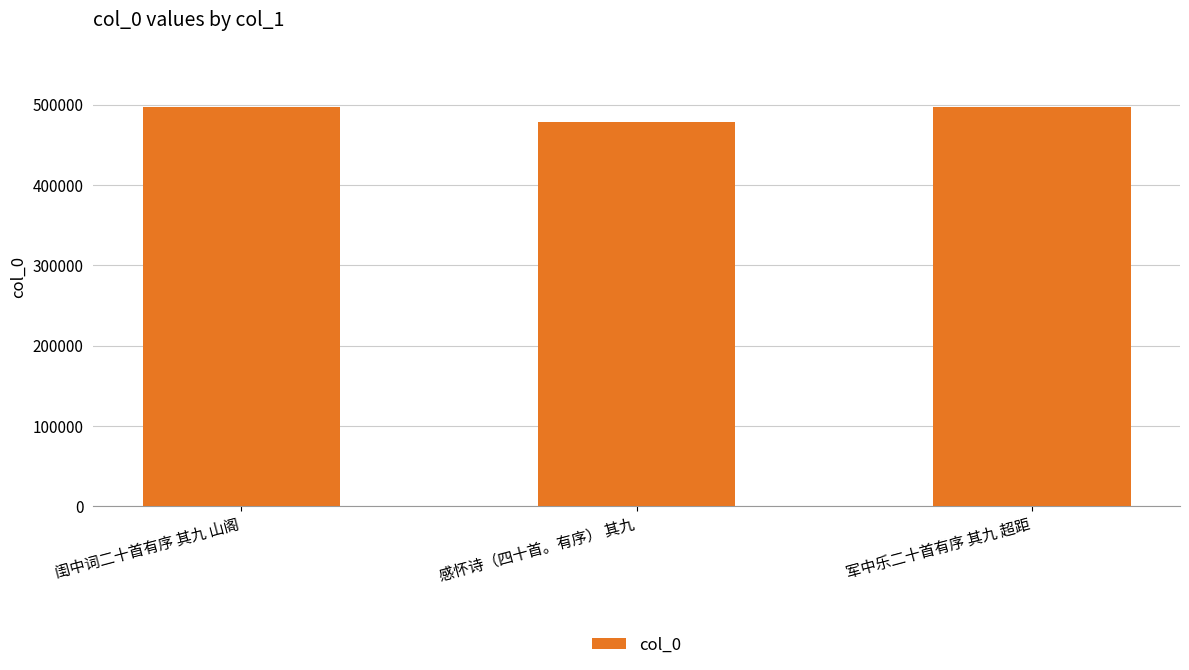

Does the chart contain stacked bars?

No